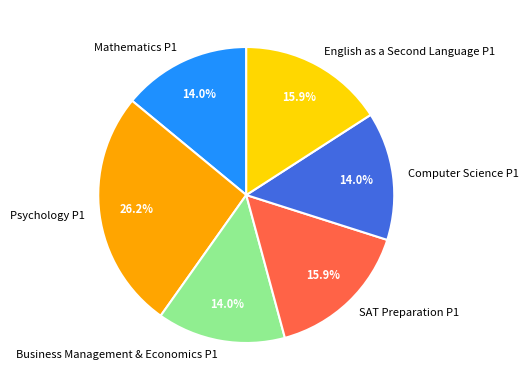

True or false: Psychology P1 accounts for 34% of the total.

False